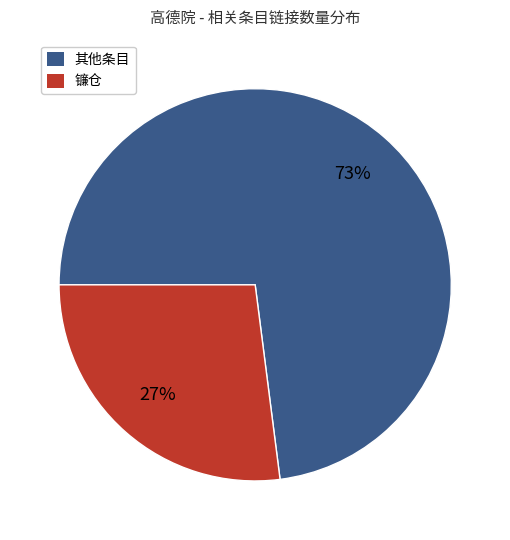

Do 镰仓 and 其他条目 together represent more than half of the pie?

Yes